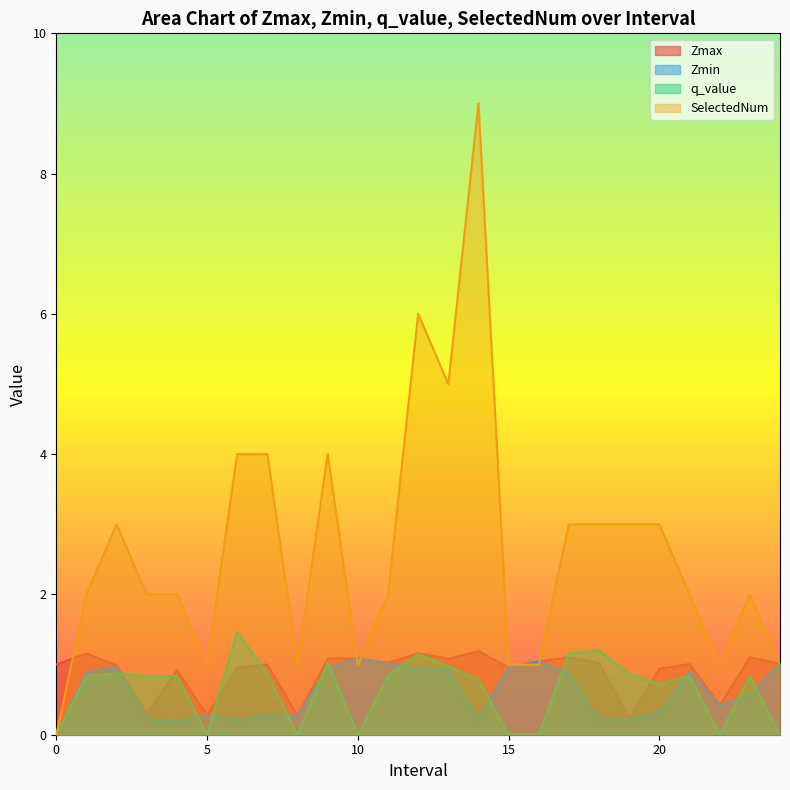

What are all the series names shown in the legend?

Zmax, Zmin, q_value, SelectedNum